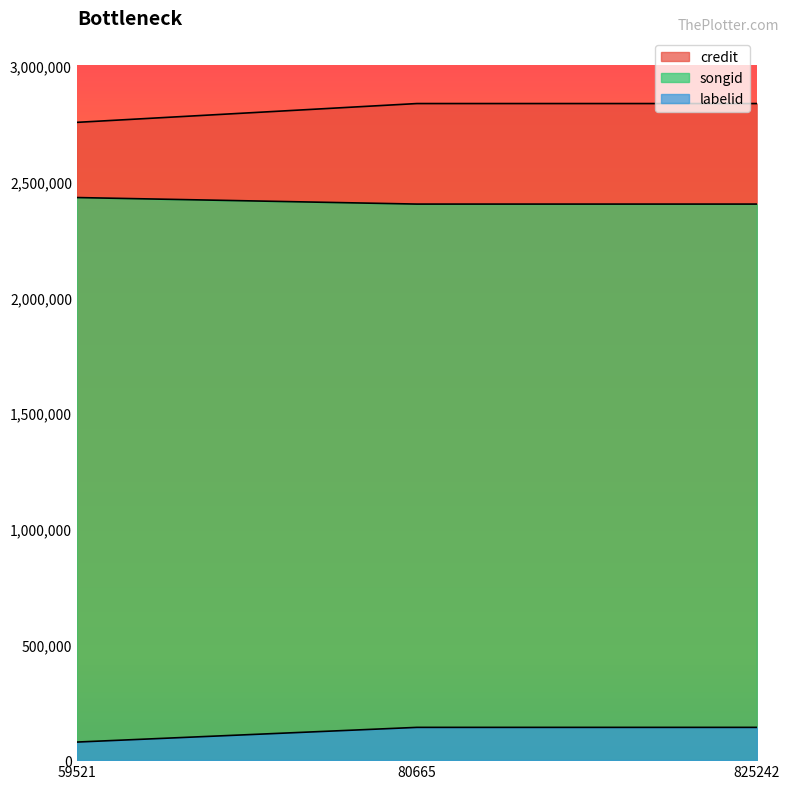

Does the chart have visible grid lines?

No